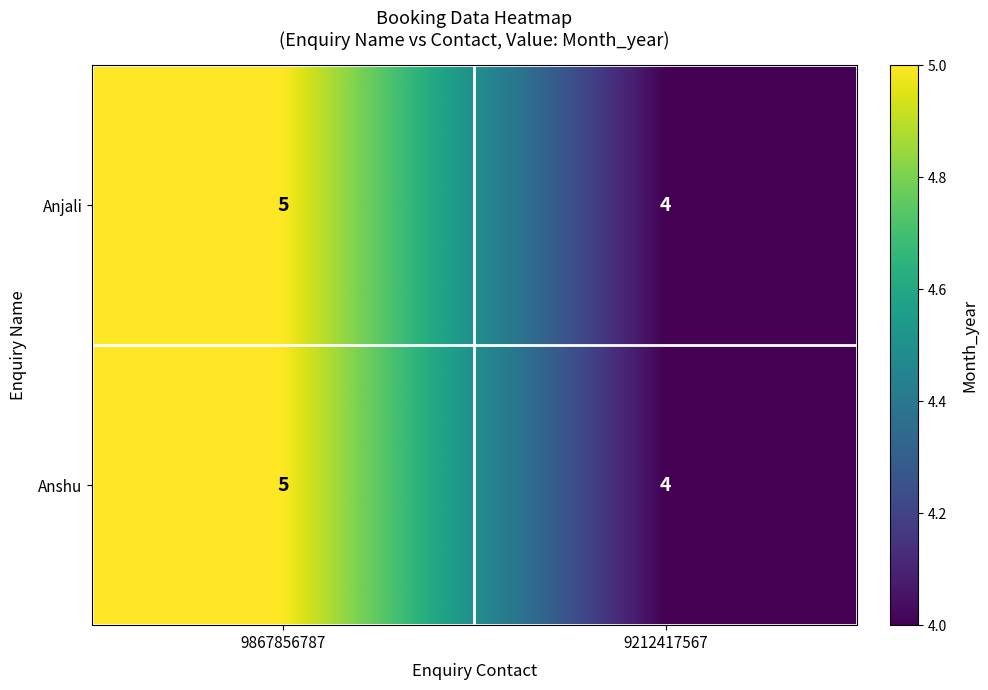

Which label corresponds to the largest value in the chart?

9867856787